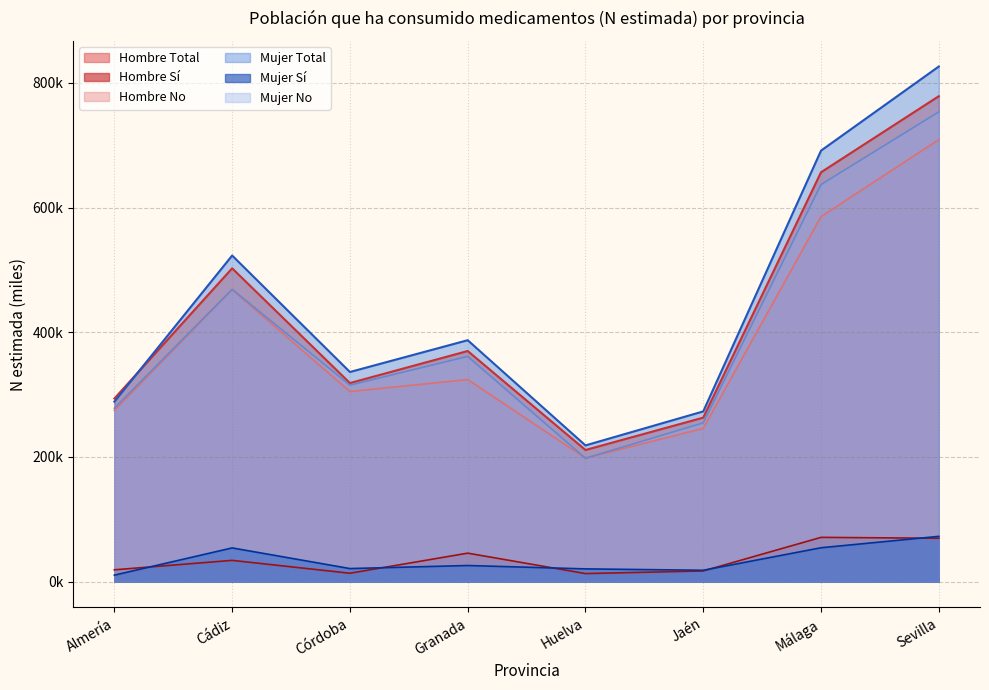

What is the difference between the maximum and second lowest values in the Hombre N (estimada) series?

515.5